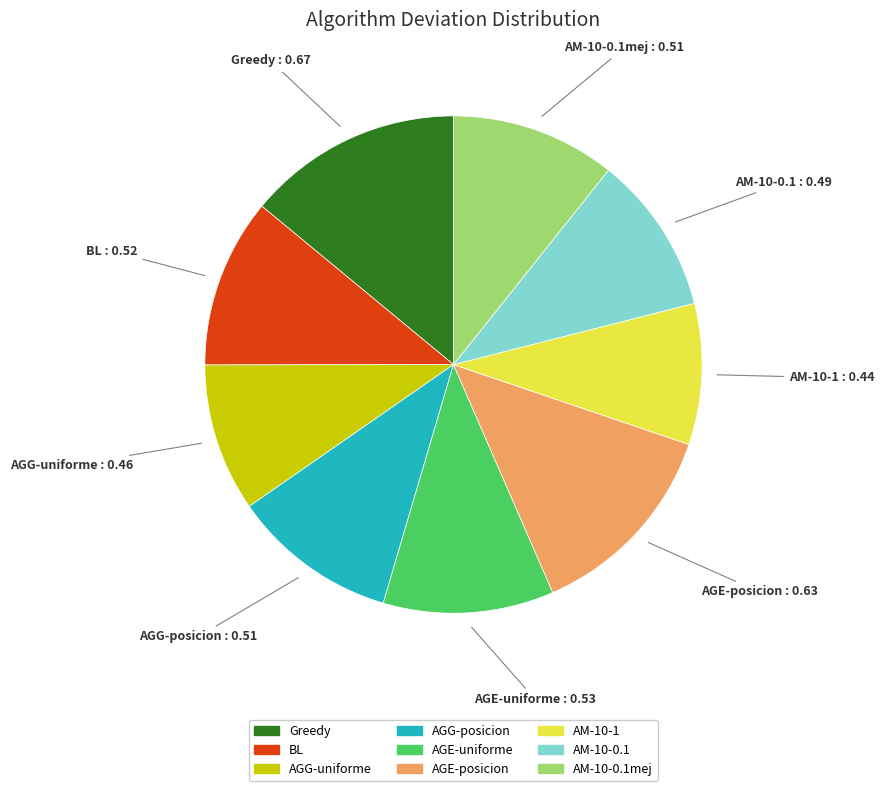

Is there any slice that represents more than half of the pie?

No